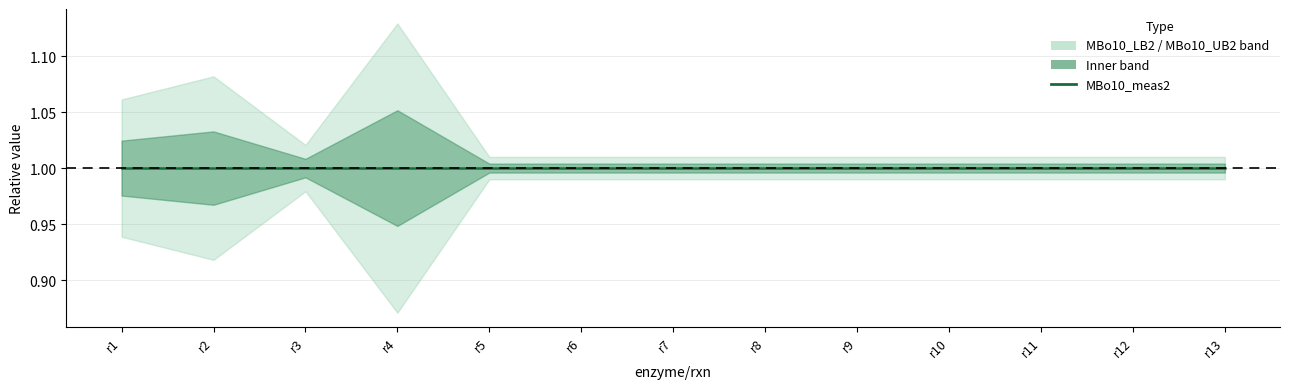

Reading left to right, transcribe all the data shown in this chart.

MBo10_meas2: r1=1.0	r2=1.0	r3=1.0	r4=1.0	r5=1.0	r6=1.0	r7=1.0	r8=1.0	r9=1.0	r10=1.0	r11=1.0	r12=1.0	r13=1.0
MBo10_LB2: r1=0.9	r2=0.9	r3=1.0	r4=0.9	r5=1.0	r6=1.0	r7=1.0	r8=1.0	r9=1.0	r10=1.0	r11=1.0	r12=1.0	r13=1.0
MBo10_UB2: r1=1.1	r2=1.1	r3=1.0	r4=1.1	r5=1.0	r6=1.0	r7=1.0	r8=1.0	r9=1.0	r10=1.0	r11=1.0	r12=1.0	r13=1.0